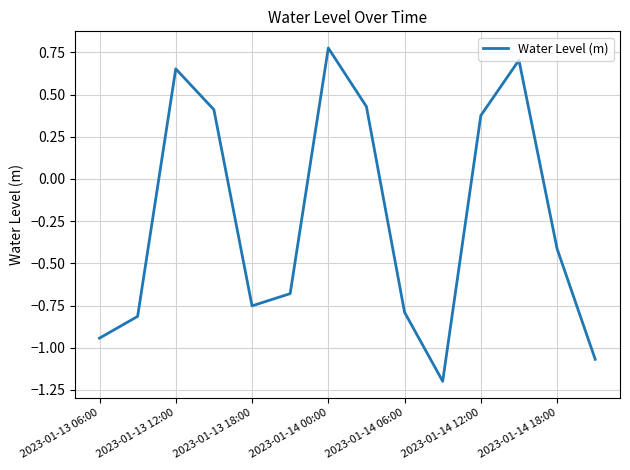

What is the minimum value shown in the chart?

-1.2